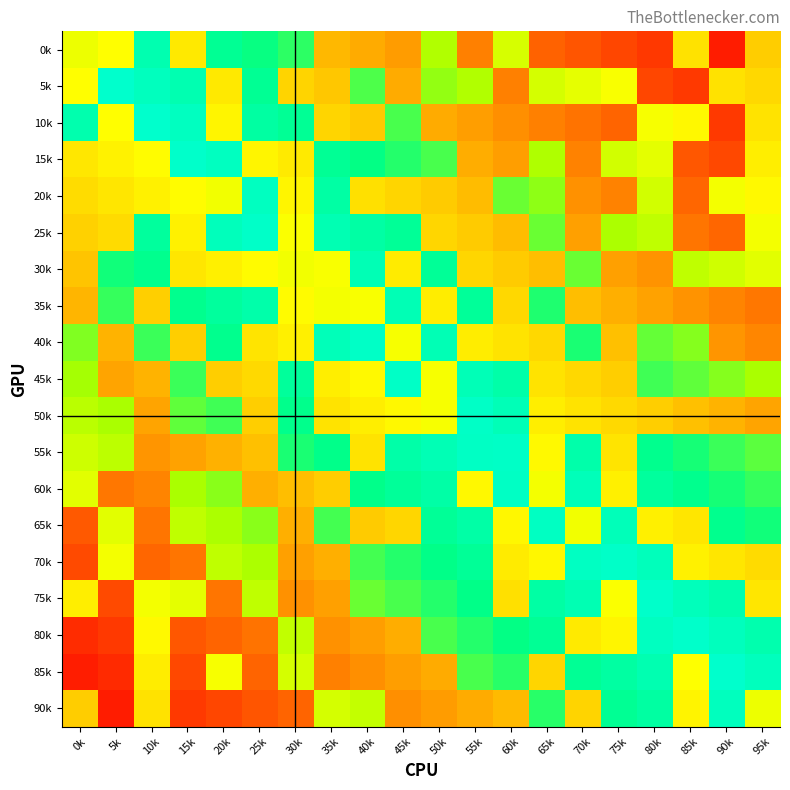

Reading right to left, extract all data points from this chart.

0k: 95k=0.4	90k=0.1	85k=0.5	80k=0.1	75k=0.1	70k=0.2	65k=0.2	60k=0.6	55k=0.3	50k=0.7	45k=0.3	40k=0.4	35k=0.4	30k=0.8	25k=0.8	20k=0.9	15k=0.5	10k=0.9	5k=0.6	0k=0.6
5k: 95k=0.5	90k=0.5	85k=0.1	80k=0.2	75k=0.6	70k=0.6	65k=0.6	60k=0.3	55k=0.7	50k=0.7	45k=0.4	40k=0.8	35k=0.4	30k=0.5	25k=0.9	20k=0.5	15k=0.9	10k=1.0	5k=1.0	0k=0.6
10k: 95k=0.5	90k=0.1	85k=0.6	80k=0.6	75k=0.2	70k=0.2	65k=0.3	60k=0.3	55k=0.3	50k=0.4	45k=0.8	40k=0.4	35k=0.5	30k=0.9	25k=0.9	20k=0.5	15k=1.0	10k=1.0	5k=0.6	0k=0.9
15k: 95k=0.5	90k=0.2	85k=0.2	80k=0.6	75k=0.6	70k=0.3	65k=0.7	60k=0.3	55k=0.4	50k=0.8	45k=0.8	40k=0.9	35k=0.9	30k=0.5	25k=0.5	20k=1.0	15k=1.0	10k=0.6	5k=0.5	0k=0.5
20k: 95k=0.6	90k=0.6	85k=0.2	80k=0.6	75k=0.3	70k=0.3	65k=0.7	60k=0.8	55k=0.4	50k=0.4	45k=0.5	40k=0.5	35k=0.9	30k=0.5	25k=1.0	20k=0.6	15k=0.6	10k=0.5	5k=0.5	0k=0.5
25k: 95k=0.6	90k=0.2	85k=0.2	80k=0.7	75k=0.7	70k=0.3	65k=0.8	60k=0.4	55k=0.4	50k=0.5	45k=0.9	40k=0.9	35k=0.9	30k=0.6	25k=1.0	20k=1.0	15k=0.5	10k=0.9	5k=0.5	0k=0.4
30k: 95k=0.6	90k=0.6	85k=0.7	80k=0.3	75k=0.3	70k=0.8	65k=0.4	60k=0.4	55k=0.5	50k=0.9	45k=0.5	40k=0.9	35k=0.6	30k=0.6	25k=0.6	20k=0.5	15k=0.5	10k=0.9	5k=0.8	0k=0.4
35k: 95k=0.3	90k=0.3	85k=0.3	80k=0.3	75k=0.4	70k=0.4	65k=0.8	60k=0.5	55k=0.9	50k=0.5	45k=1.0	40k=0.6	35k=0.6	30k=0.6	25k=0.9	20k=0.9	15k=0.9	10k=0.4	5k=0.8	0k=0.4
40k: 95k=0.3	90k=0.3	85k=0.7	80k=0.8	75k=0.4	70k=0.8	65k=0.5	60k=0.5	55k=0.5	50k=1.0	45k=0.6	40k=1.0	35k=1.0	30k=0.5	25k=0.5	20k=0.9	15k=0.4	10k=0.8	5k=0.4	0k=0.7
45k: 95k=0.7	90k=0.7	85k=0.8	80k=0.8	75k=0.4	70k=0.5	65k=0.5	60k=0.9	55k=1.0	50k=0.6	45k=1.0	40k=0.6	35k=0.5	30k=0.9	25k=0.5	20k=0.4	15k=0.8	10k=0.4	5k=0.3	0k=0.7
50k: 95k=0.3	90k=0.4	85k=0.4	80k=0.4	75k=0.5	70k=0.5	65k=0.5	60k=1.0	55k=1.0	50k=0.6	45k=0.6	40k=0.5	35k=0.5	30k=0.9	25k=0.4	20k=0.8	15k=0.8	10k=0.3	5k=0.7	0k=0.7
55k: 95k=0.8	90k=0.8	85k=0.8	80k=0.9	75k=0.5	70k=0.9	65k=0.6	60k=1.0	55k=1.0	50k=1.0	45k=0.9	40k=0.5	35k=0.9	30k=0.8	25k=0.4	20k=0.4	15k=0.3	10k=0.3	5k=0.7	0k=0.7
60k: 95k=0.8	90k=0.8	85k=0.9	80k=0.9	75k=0.5	70k=1.0	65k=0.6	60k=1.0	55k=0.6	50k=0.9	45k=0.9	40k=0.9	35k=0.4	30k=0.4	25k=0.4	20k=0.7	15k=0.7	10k=0.3	5k=0.3	0k=0.6
65k: 95k=0.8	90k=0.9	85k=0.5	80k=0.5	75k=1.0	70k=0.6	65k=1.0	60k=0.5	55k=0.9	50k=0.9	45k=0.5	40k=0.4	35k=0.8	30k=0.4	25k=0.7	20k=0.7	15k=0.7	10k=0.2	5k=0.6	0k=0.2
70k: 95k=0.5	90k=0.5	85k=0.5	80k=1.0	75k=1.0	70k=1.0	65k=0.5	60k=0.5	55k=0.9	50k=0.9	45k=0.8	40k=0.8	35k=0.4	30k=0.3	25k=0.7	20k=0.7	15k=0.2	10k=0.2	5k=0.6	0k=0.2
75k: 95k=0.5	90k=0.9	85k=1.0	80k=1.0	75k=0.6	70k=0.9	65k=0.9	60k=0.5	55k=0.9	50k=0.8	45k=0.8	40k=0.8	35k=0.3	30k=0.3	25k=0.7	20k=0.2	15k=0.6	10k=0.6	5k=0.2	0k=0.5
80k: 95k=0.9	90k=1.0	85k=1.0	80k=1.0	75k=0.5	70k=0.5	65k=0.9	60k=0.9	55k=0.8	50k=0.8	45k=0.4	40k=0.3	35k=0.3	30k=0.7	25k=0.2	20k=0.2	15k=0.2	10k=0.6	5k=0.1	0k=0.1
85k: 95k=1.0	90k=1.0	85k=0.6	80k=0.9	75k=0.9	70k=0.9	65k=0.5	60k=0.8	55k=0.8	50k=0.4	45k=0.3	40k=0.3	35k=0.3	30k=0.6	25k=0.2	20k=0.6	15k=0.2	10k=0.5	5k=0.1	0k=0.1
90k: 95k=0.6	90k=1.0	85k=0.5	80k=0.9	75k=0.9	70k=0.5	65k=0.8	60k=0.4	55k=0.4	50k=0.3	45k=0.3	40k=0.7	35k=0.6	30k=0.2	25k=0.2	20k=0.2	15k=0.1	10k=0.5	5k=0.1	0k=0.4